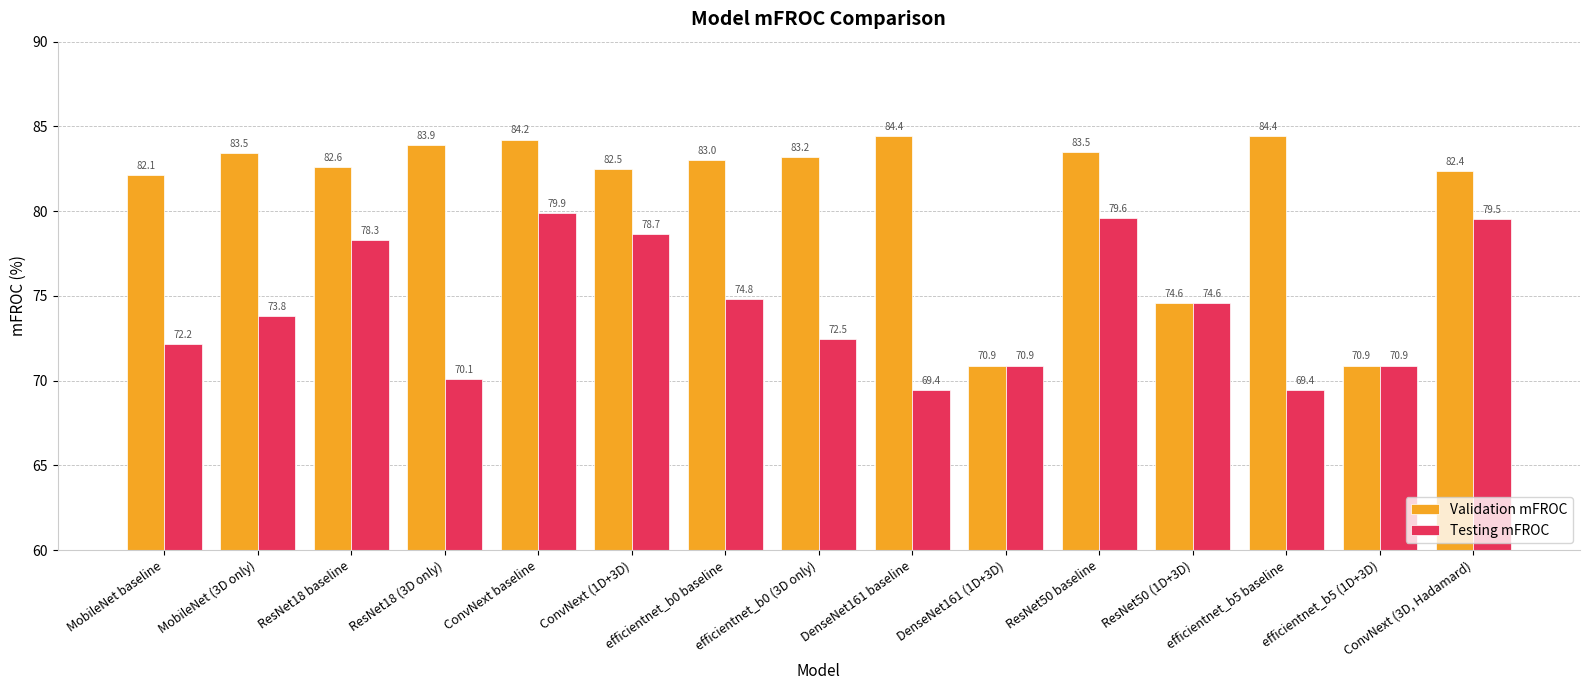

Rank the series by their average value, from lowest to highest.

Testing mFROC, Validation mFROC